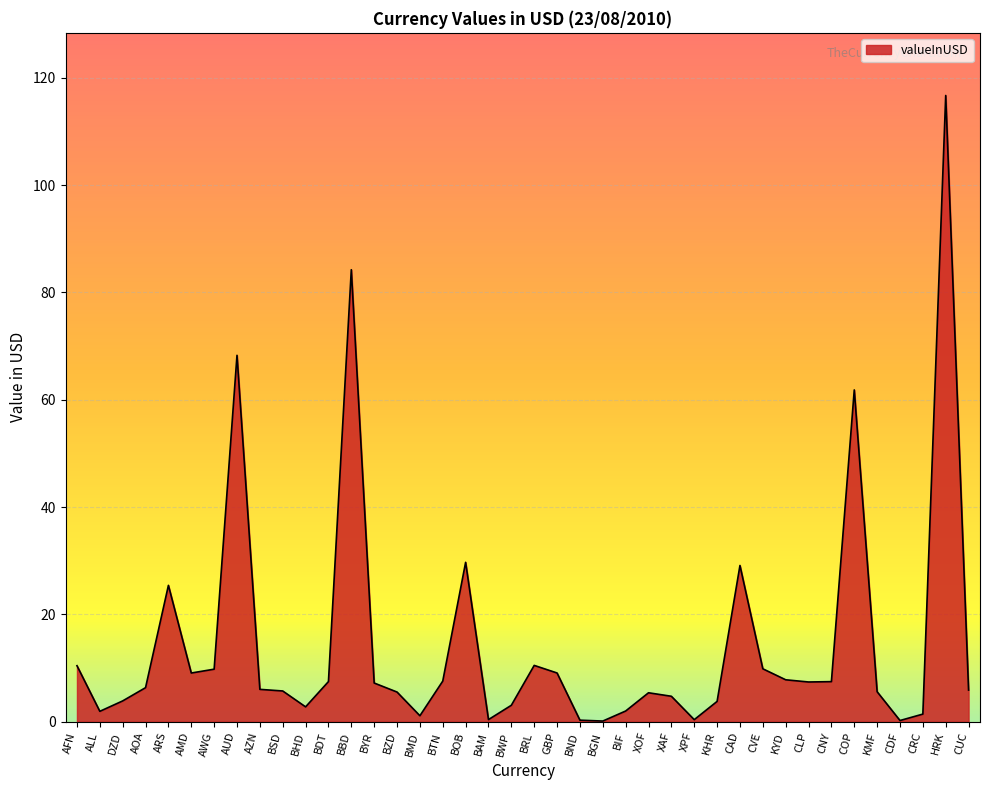

What is the smallest value displayed?

0.1